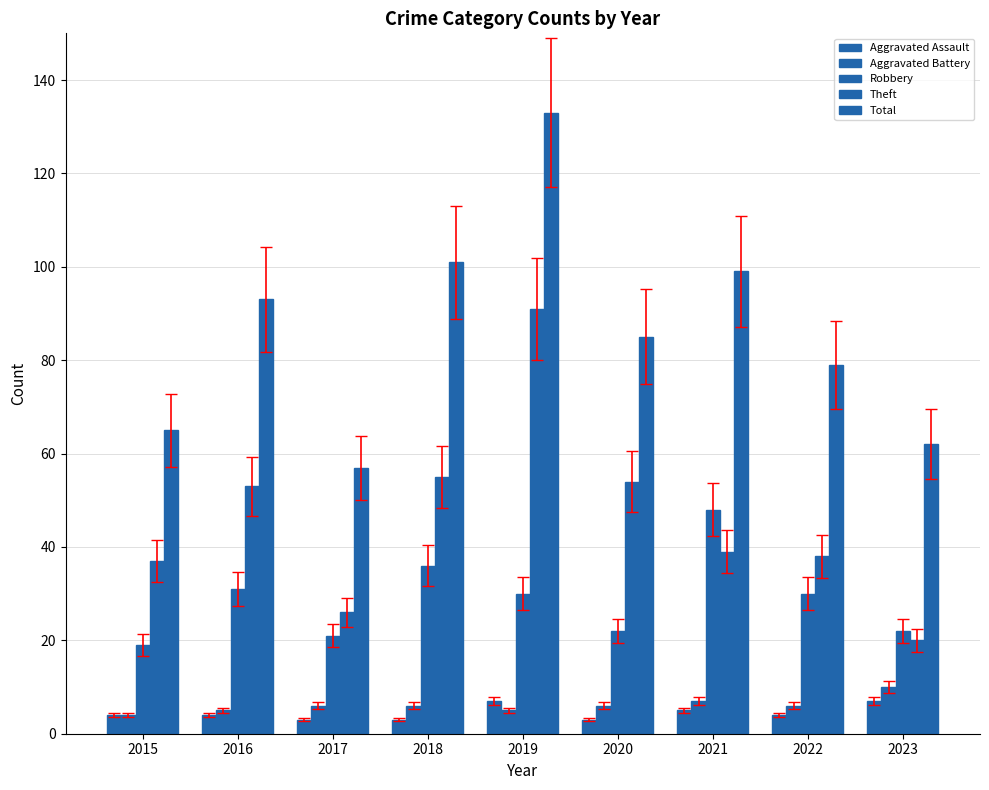

Count the number of categories in the chart.

9